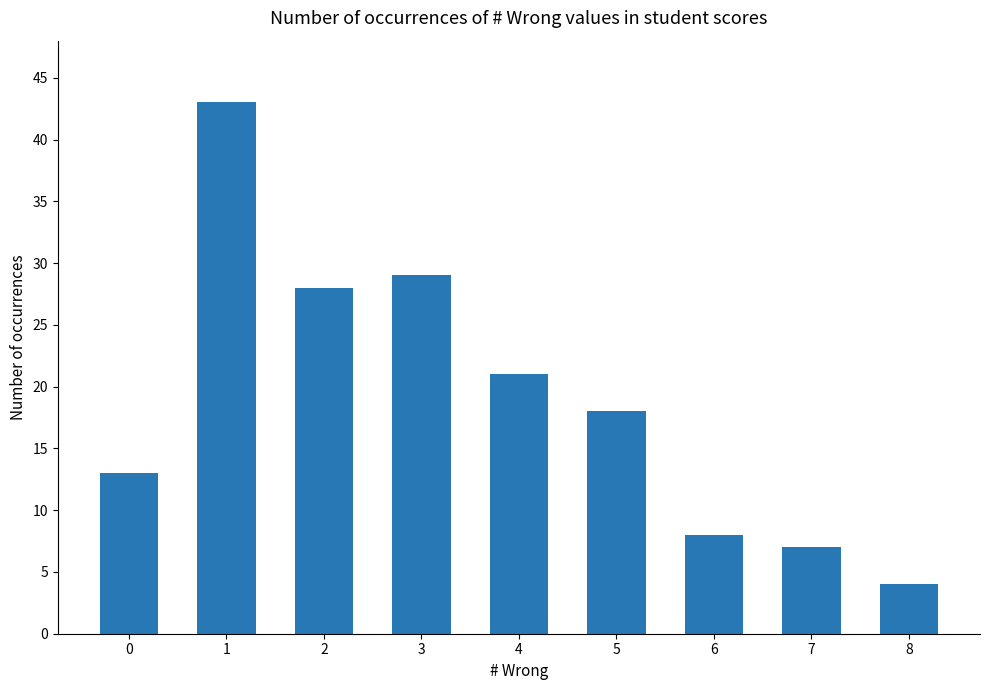

List the labels in order of value, smallest first.

8, 7, 6, 0, 5, 4, 2, 3, 1